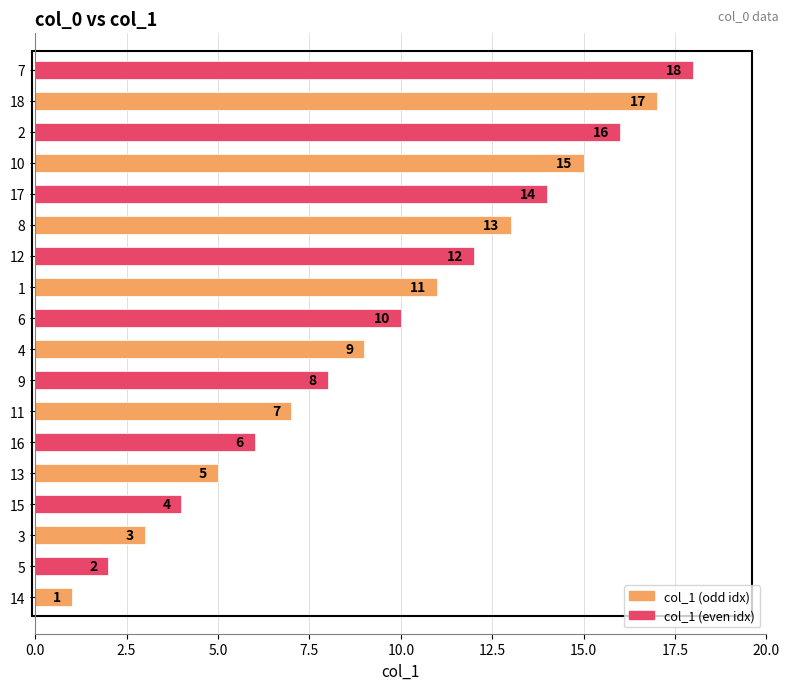

List the labels in order of value, largest first.

7, 18, 2, 10, 17, 8, 12, 1, 6, 4, 9, 11, 16, 13, 15, 3, 5, 14